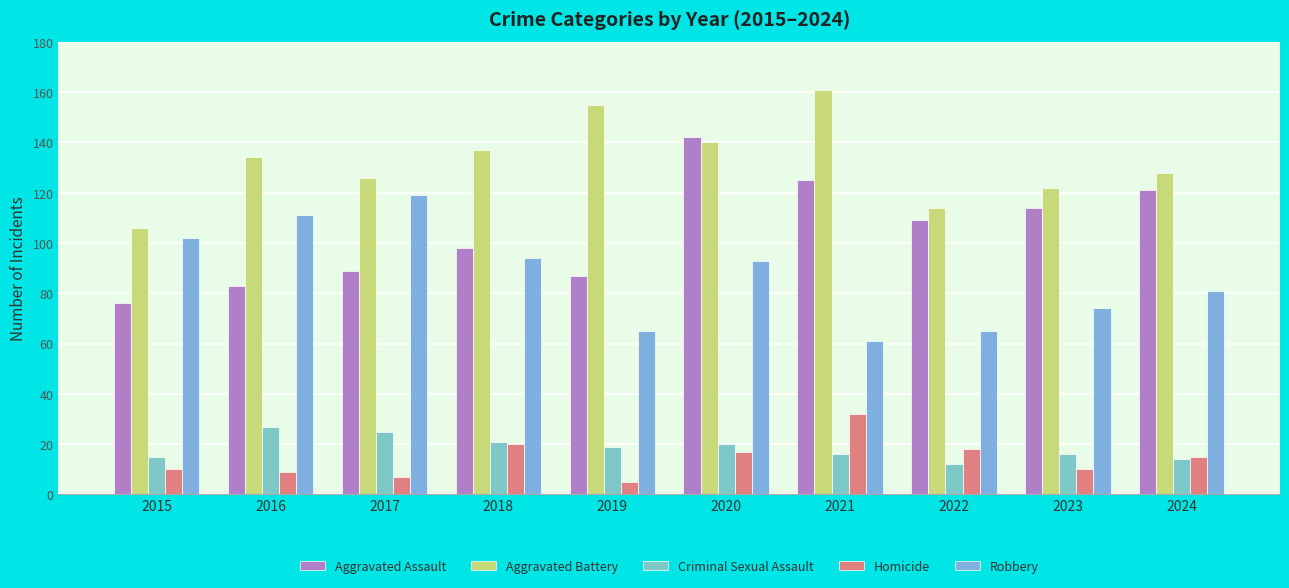

List the labels in order of Robbery value, largest first.

2017, 2016, 2015, 2018, 2020, 2024, 2023, 2019, 2022, 2021